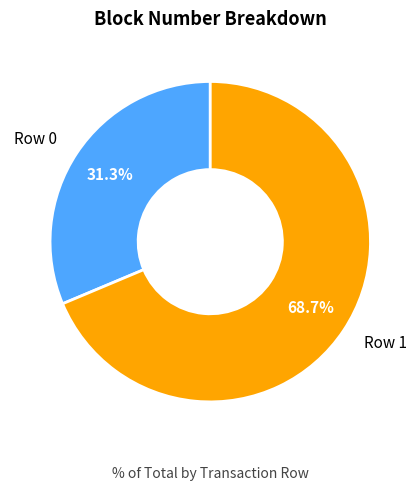

Does any single category account for the majority?

Yes